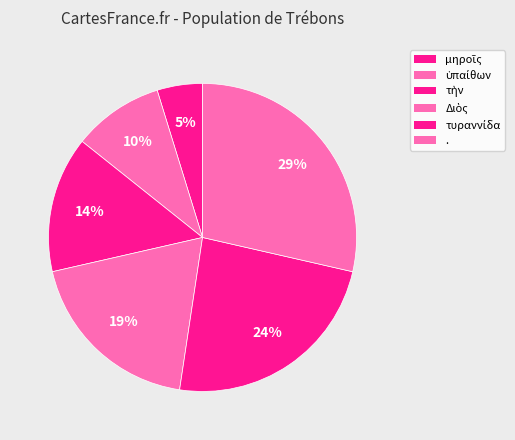

To the nearest percent, what is the difference between the ὑπαίθων and μηροῖς slice percentages?

5%